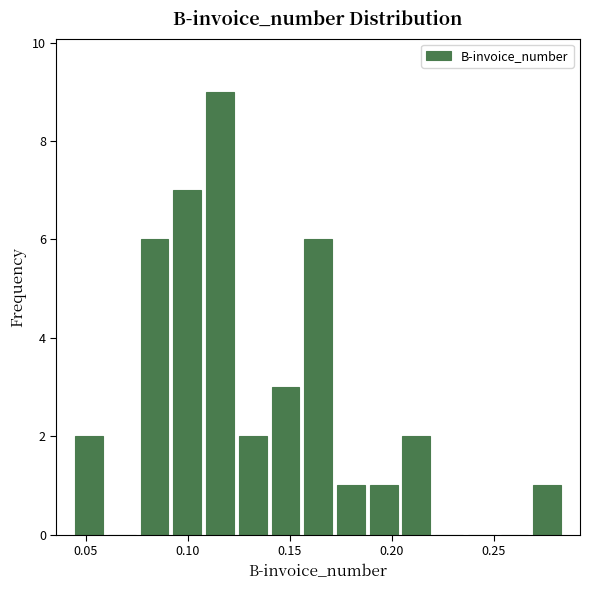

Read against the x-axis, roughly where is the centre of the tallest bar?

0.115